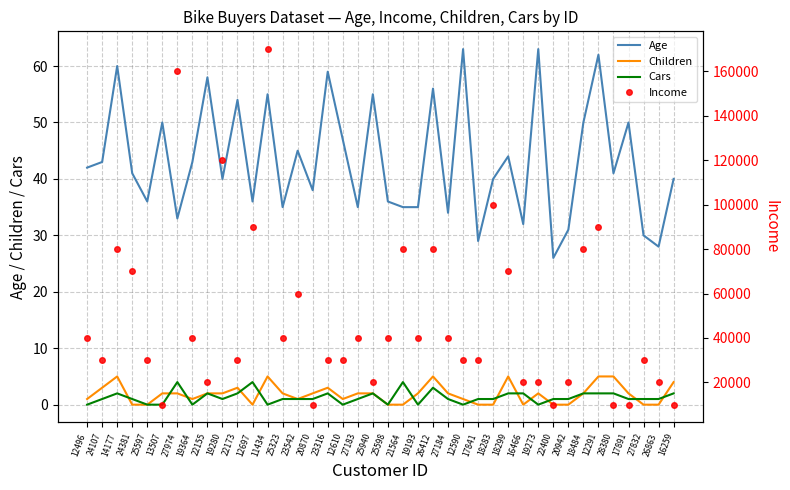

Rank the series at 20870 from highest to lowest value.

Income, Age, Children, Cars